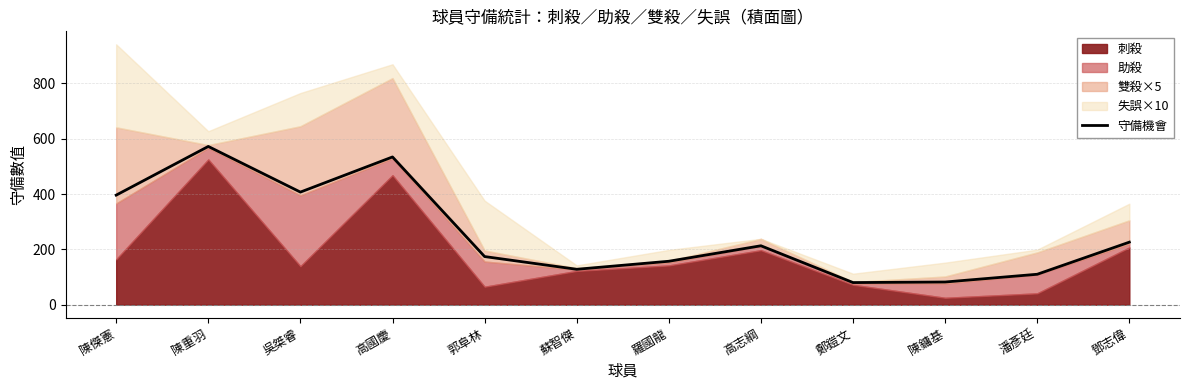

How many interior local valleys (lower than both neighbors) does the data have?

3